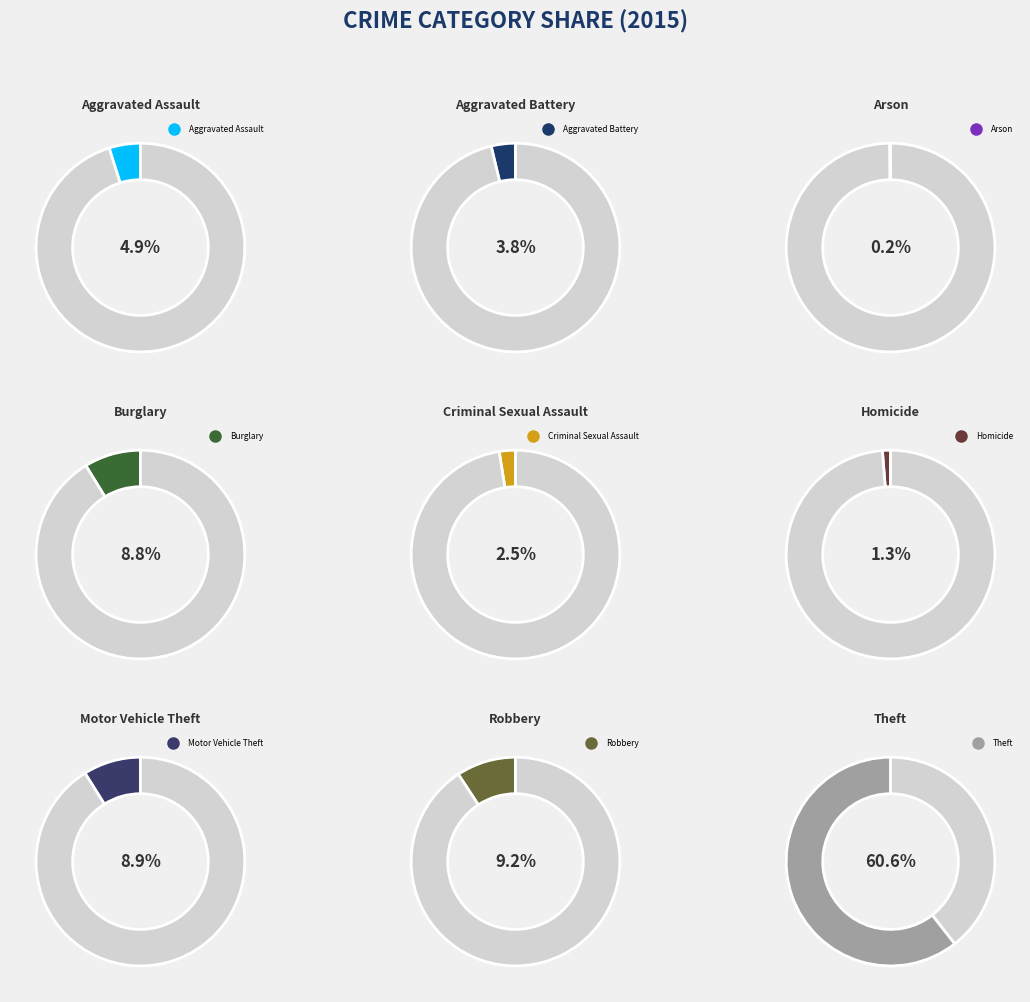

To the nearest percent, what is the combined percentage of Burglary and Homicide?

10%